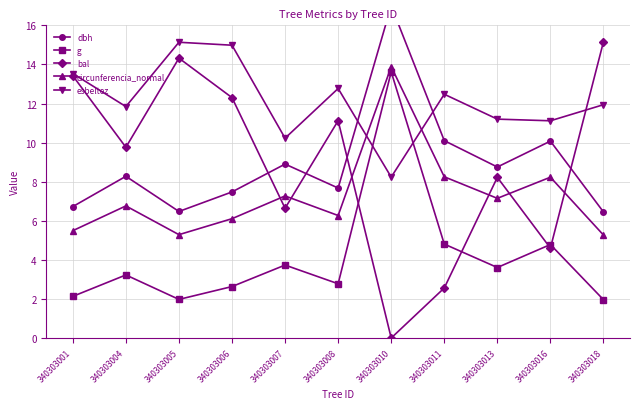

The esbeltez series shows 12.8 at 340303008. True or false?

True